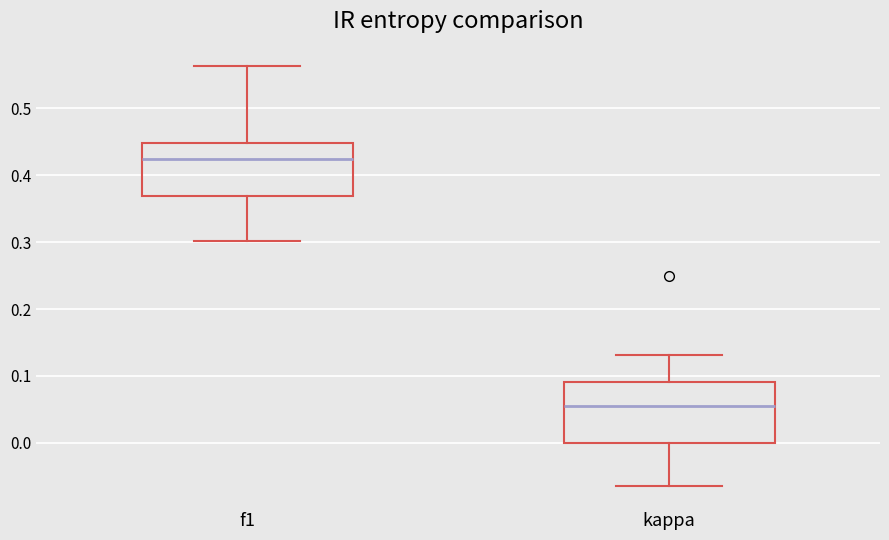

Comparing the boxes themselves (not the whiskers), which one is the tallest?

kappa